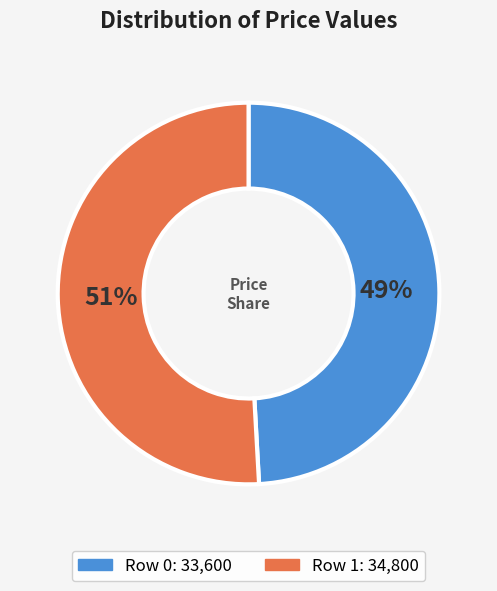

Is there a majority slice in this chart?

Yes